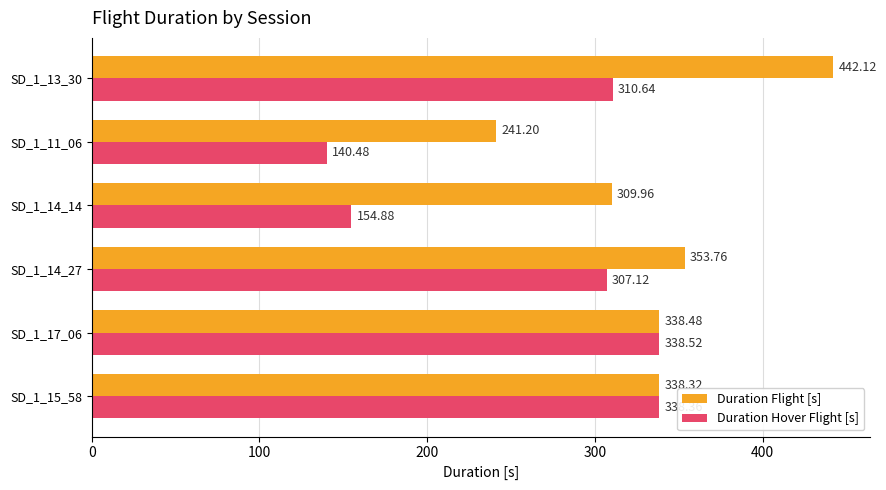

Which category has the lowest value in the Duration Flight [s] series?

SD_1_11_06